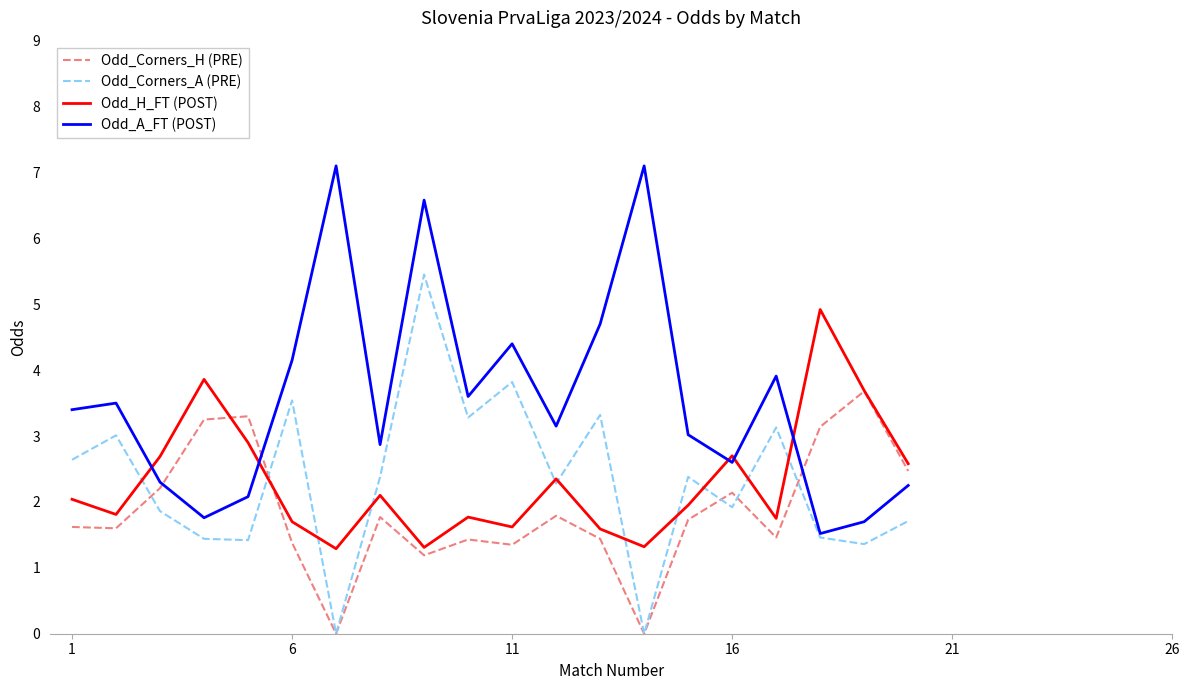

Rank the series by their maximum value, from highest to lowest.

Odd_A_FT (POST), Odd_Corners_A (PRE), Odd_H_FT (POST), Odd_Corners_H (PRE)